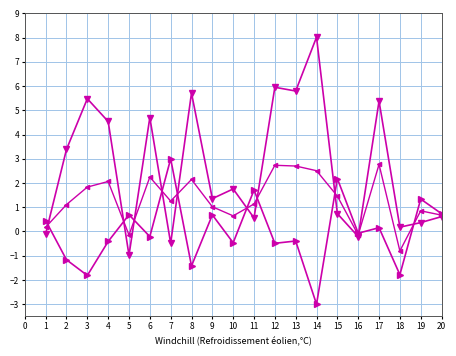

Which label corresponds to the largest value in the chart?

14